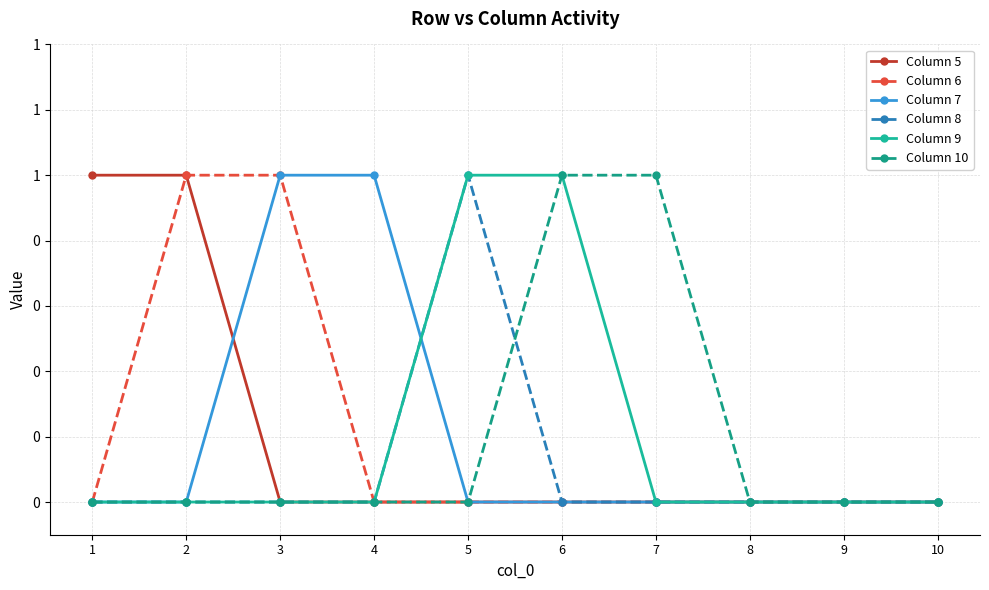

True or false: Column 5 and Column 8 intersect in this chart.

False